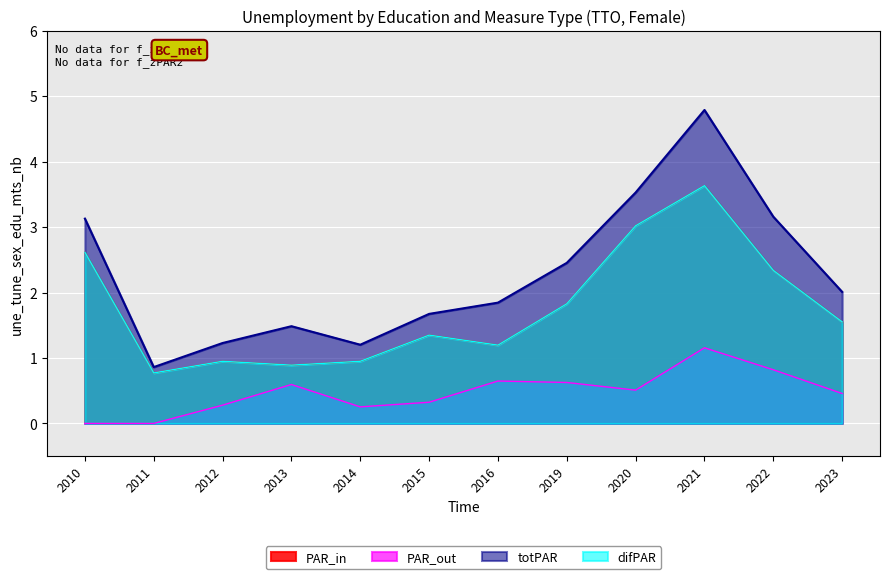

What is the approximate value of sex_f at 2013?

1.5